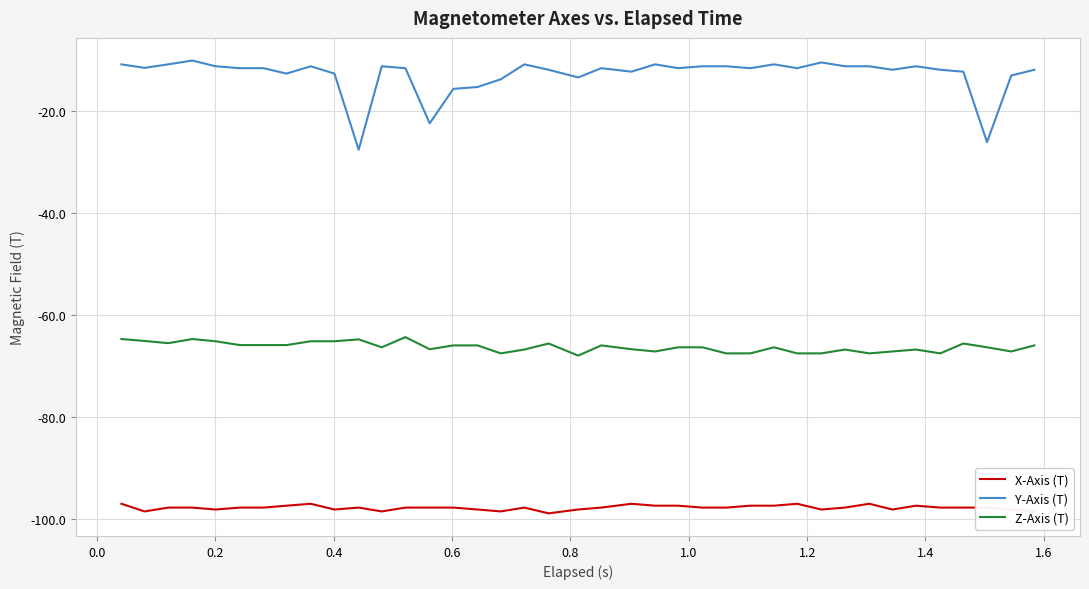

Does the chart display data point markers on the line(s)?

No